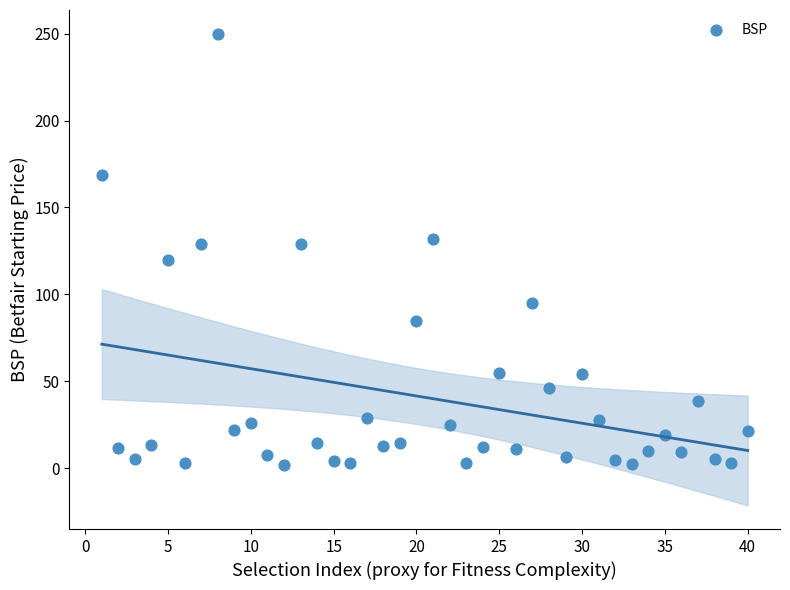

What is the range of Y values (max minus min)?

248.0